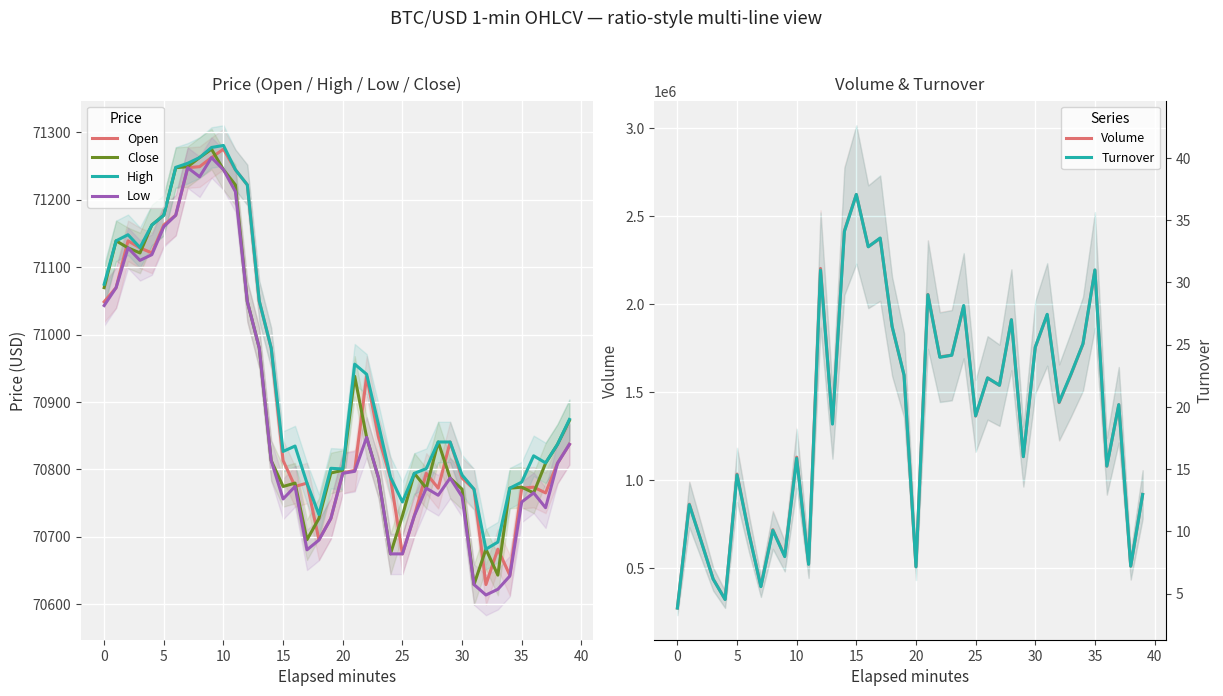

What is the highest value of the Low series?

71262.5